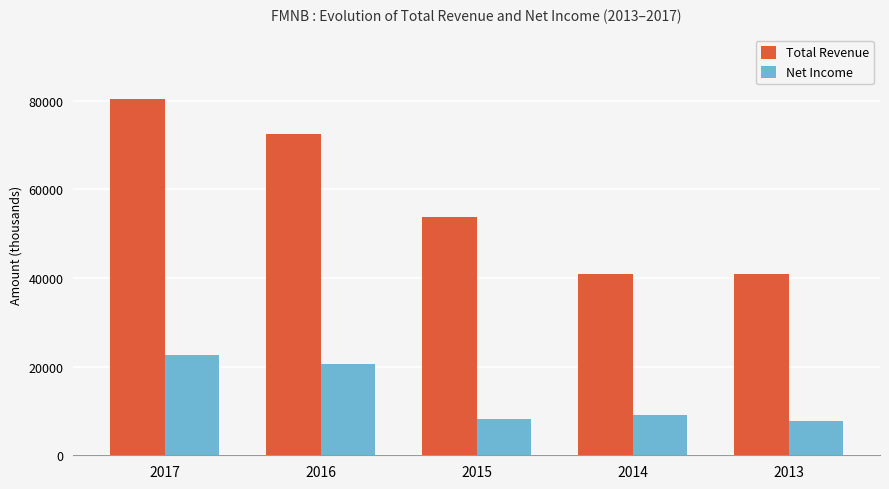

At how many categories does at least one series exceed 13154?

5